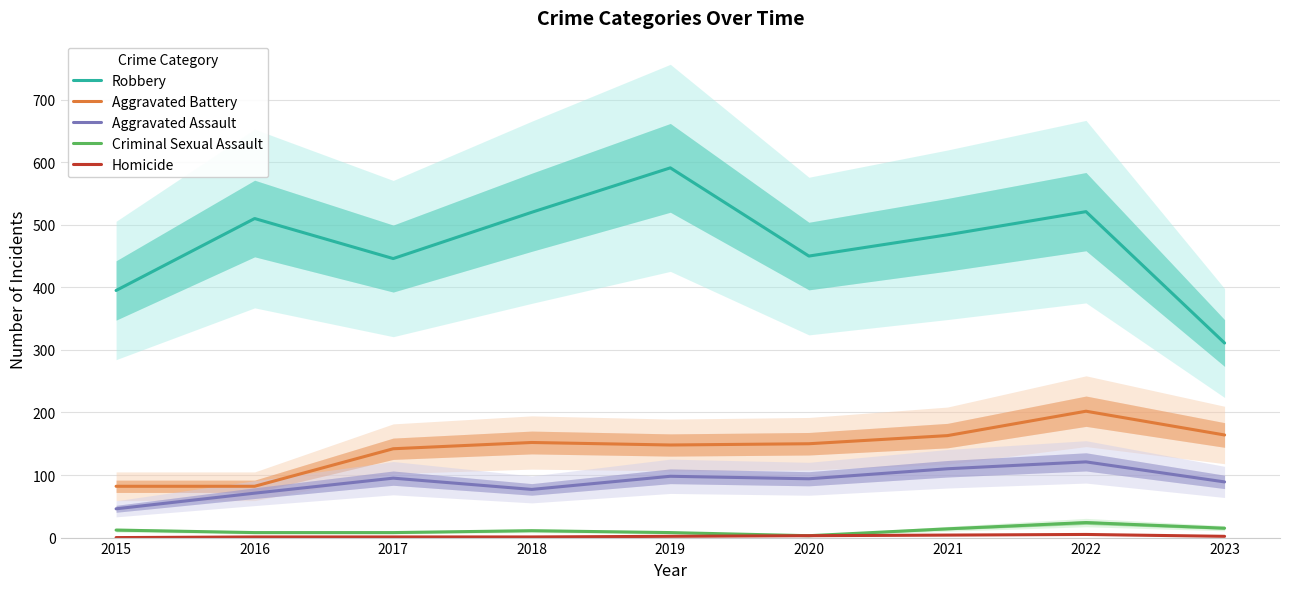

What are all the series names shown in the legend?

Robbery, Aggravated Battery, Aggravated Assault, Criminal Sexual Assault, Homicide